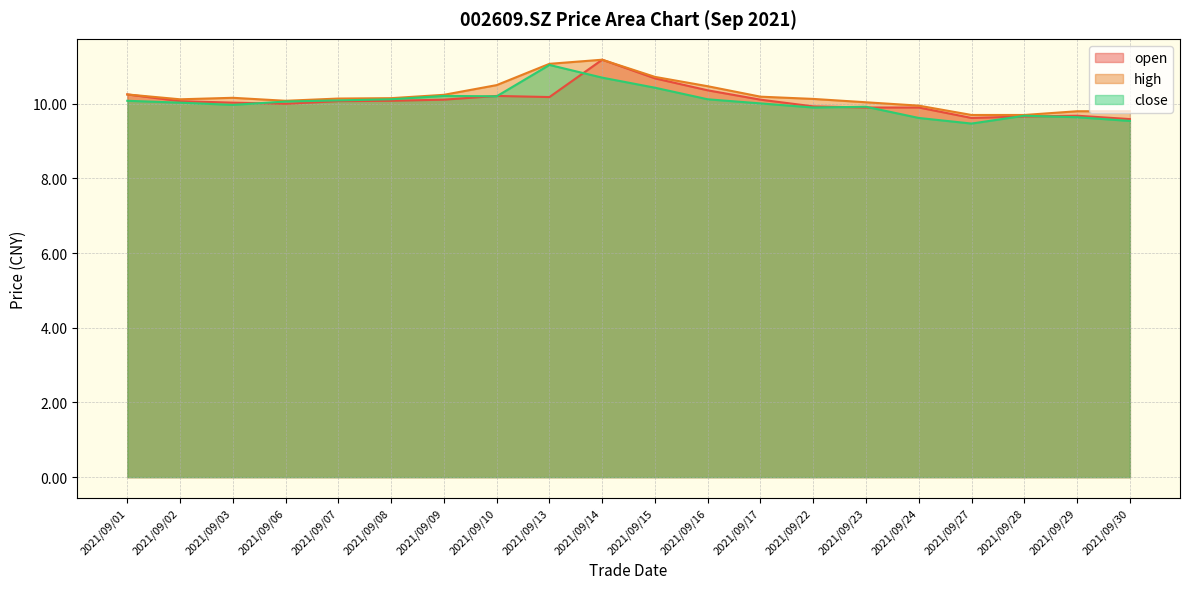

Is it true that high equals 18.4 at 2021/09/16?

False